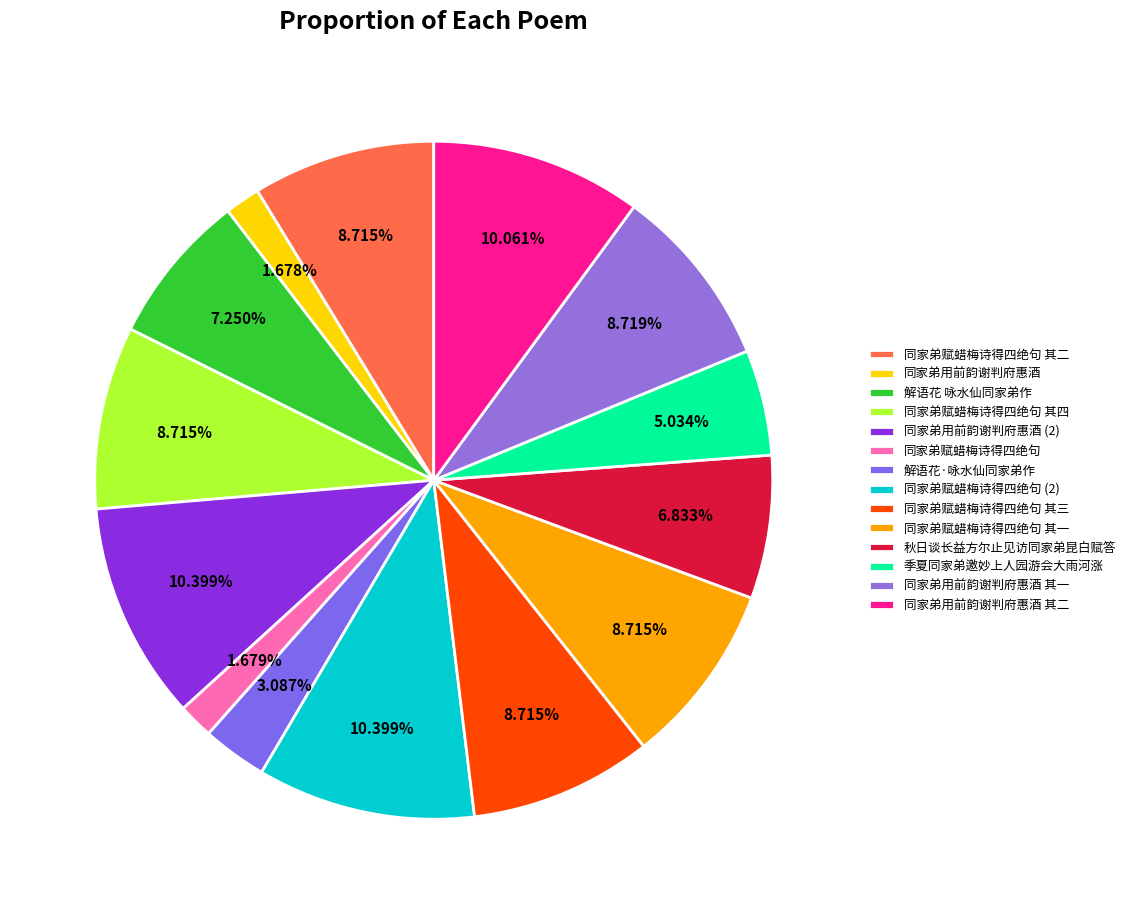

The 同家弟赋蜡梅诗得四绝句 其三 slice represents 9% of the pie. True or false?

True